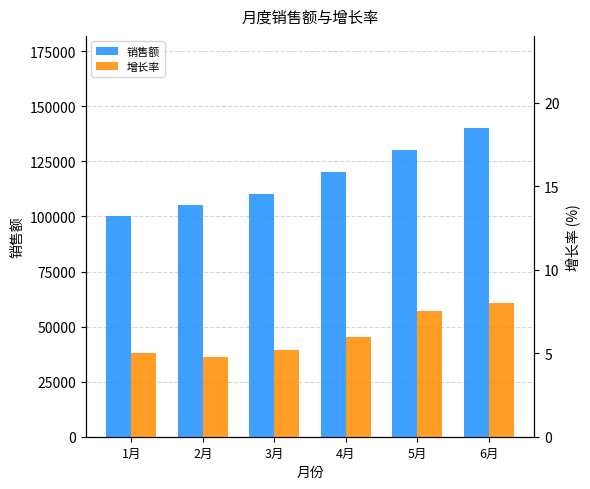

What is the approximate value of 增长率 at 3月?

5.2